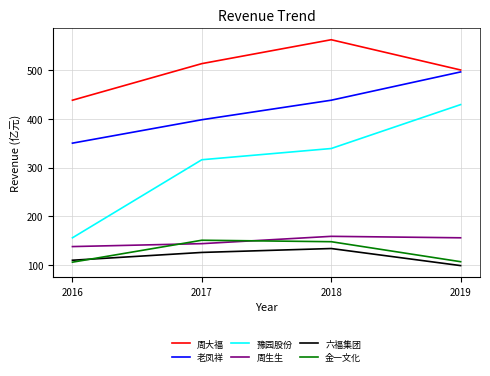

What is the difference between the second highest and minimum values in the 六福集团 series?

27